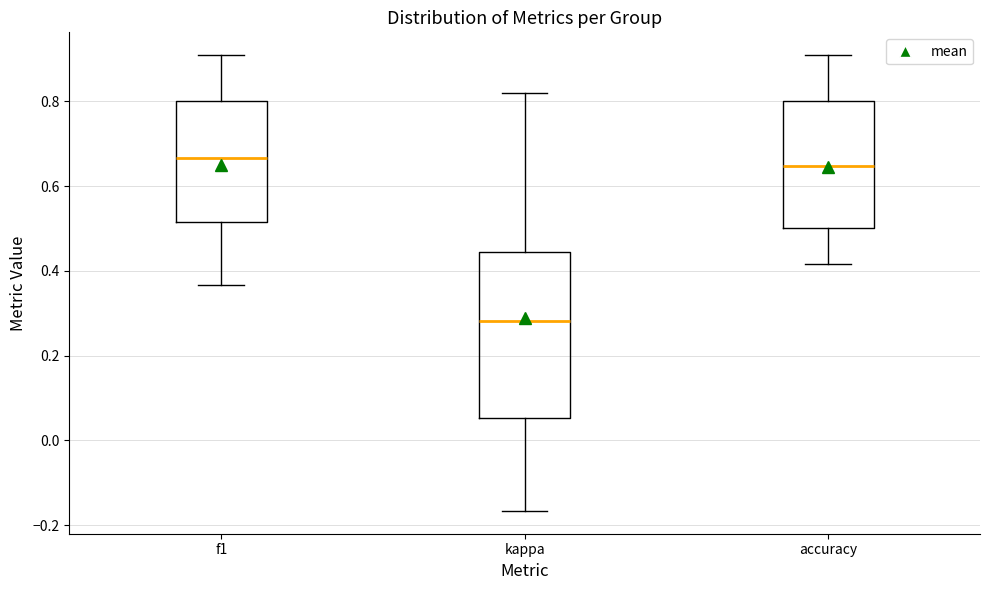

Comparing the boxes themselves (not the whiskers), which one is the tallest?

kappa